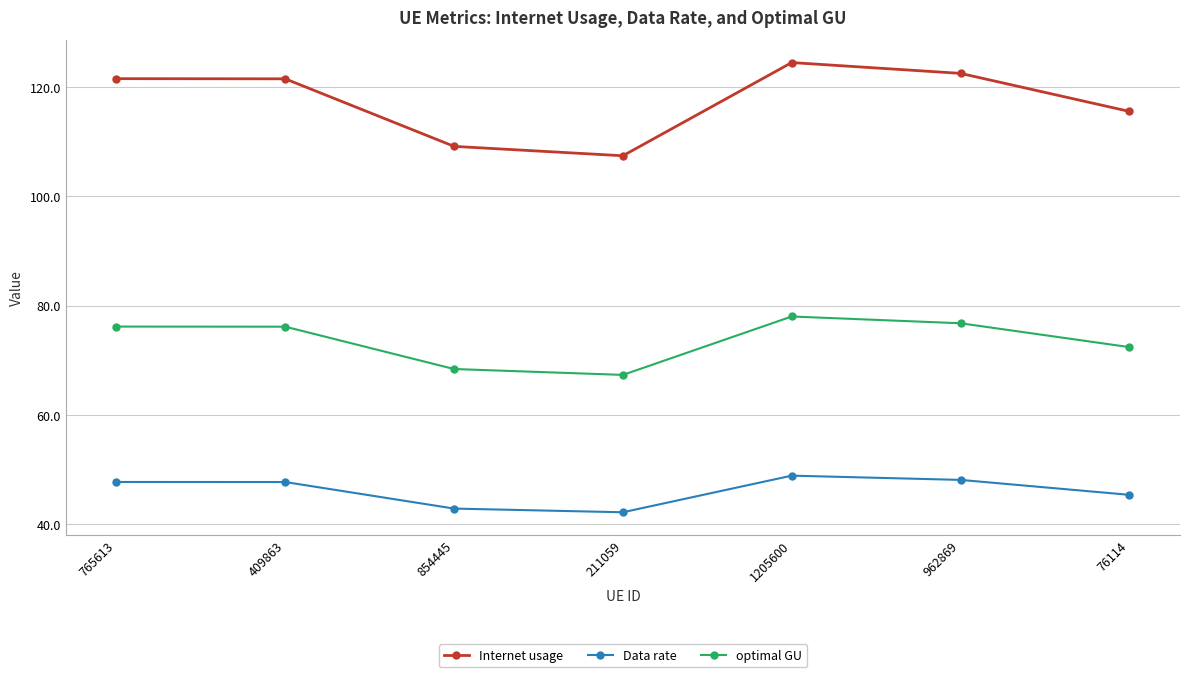

Rank the series at 1205600 from highest to lowest value.

Internet usage, optimal GU, Data rate